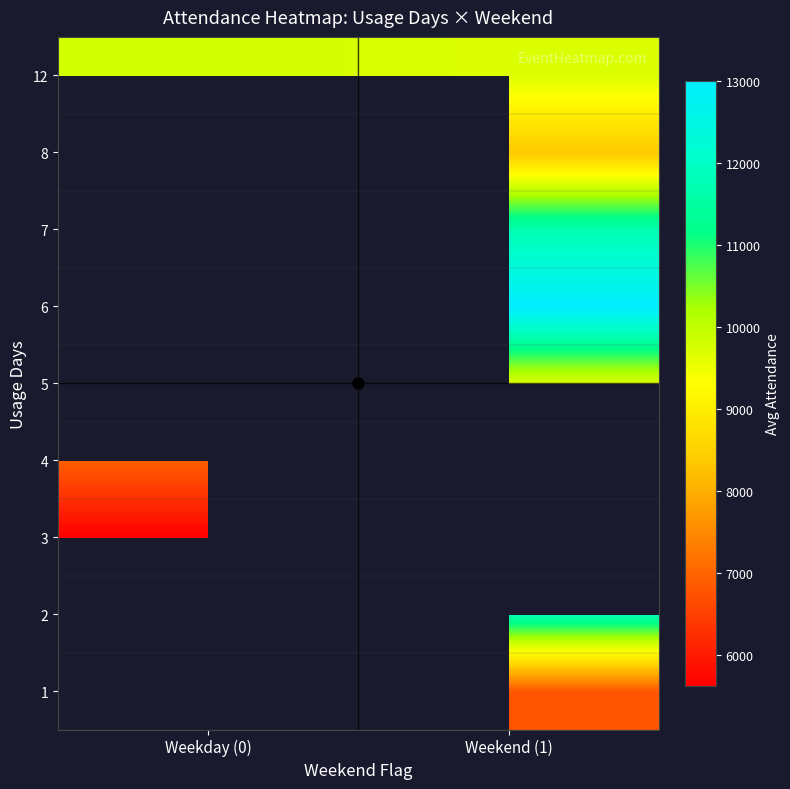

Is the value of row_4 at Weekday (0) greater than the value of row_3 at Weekday (0)?

No